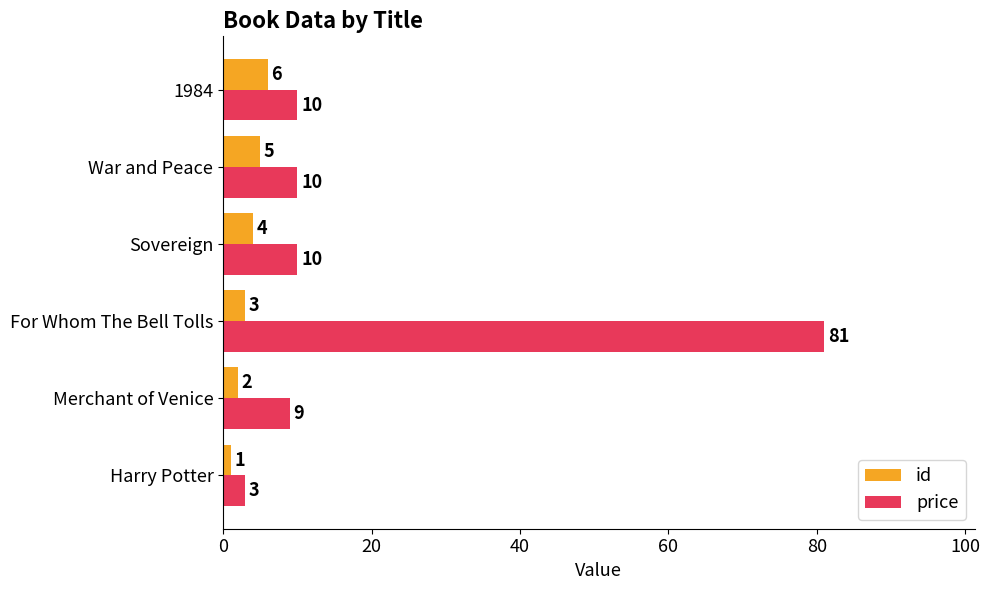

What is the spread (max minus min) of values at War and Peace?

5